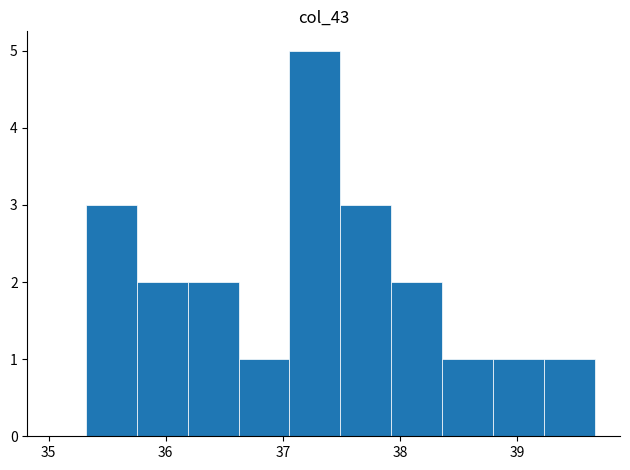

Reading left to right, list every bar in this chart as the range it spans on the x-axis followed by its height. Neither the bar edges nor the heights are printed on the chart, so give them approximately, as read against the axes.

35.3 to 35.8: 3
35.8 to 36.2: 2
36.2 to 36.6: 2
36.6 to 37.1: 1
37.1 to 37.5: 5
37.5 to 37.9: 3
37.9 to 38.4: 2
38.4 to 38.8: 1
38.8 to 39.2: 1
39.2 to 39.7: 1